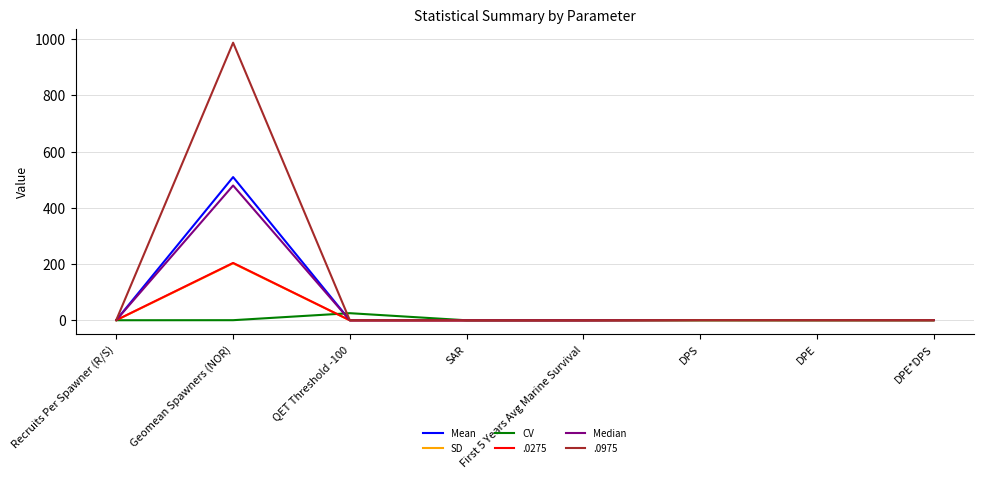

At which category is the sum across all series the highest?

Geomean Spawners (NOR)